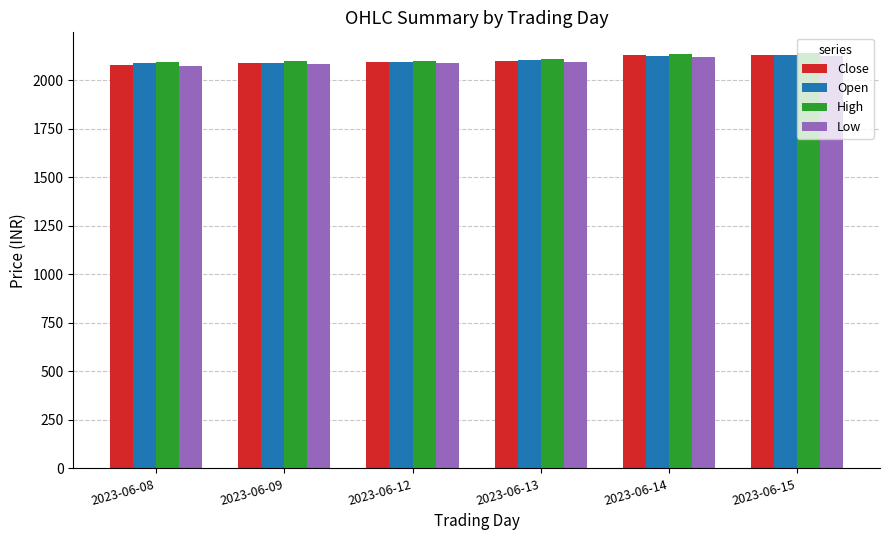

What is the difference between the Open values at 2023-06-13 and 2023-06-15?

29.3